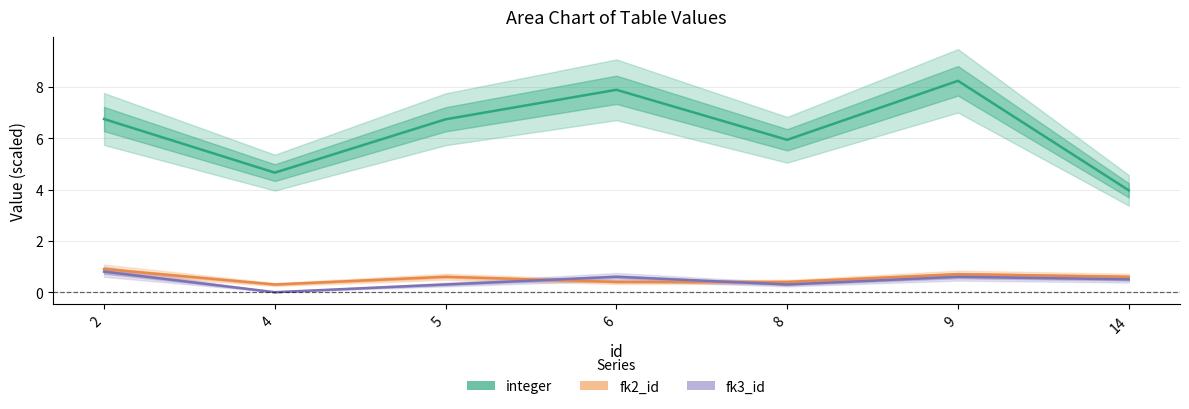

Reading left to right, extract all data points from this chart.

integer: 2=6.8	4=4.7	5=6.7	6=7.9	8=5.9	9=8.2	14=4.0
fk2_id: 2=0.9	4=0.3	5=0.6	6=0.4	8=0.4	9=0.7	14=0.6
fk3_id: 2=0.8	4=0.0	5=0.3	6=0.6	8=0.3	9=0.6	14=0.5